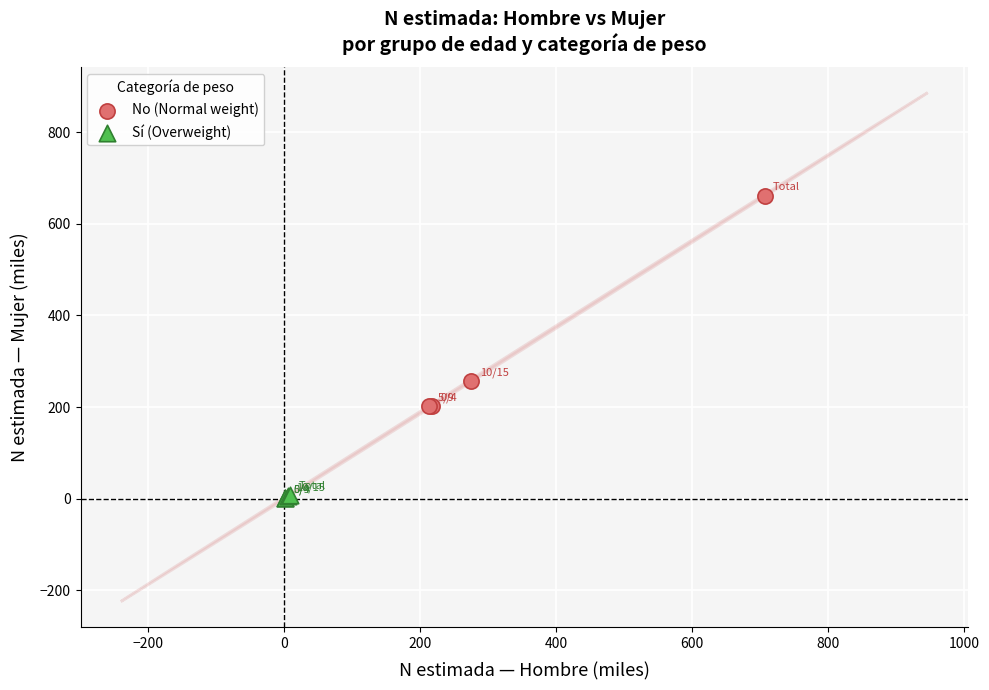

Which series has the widest spread of Y values?

No (Normal weight)